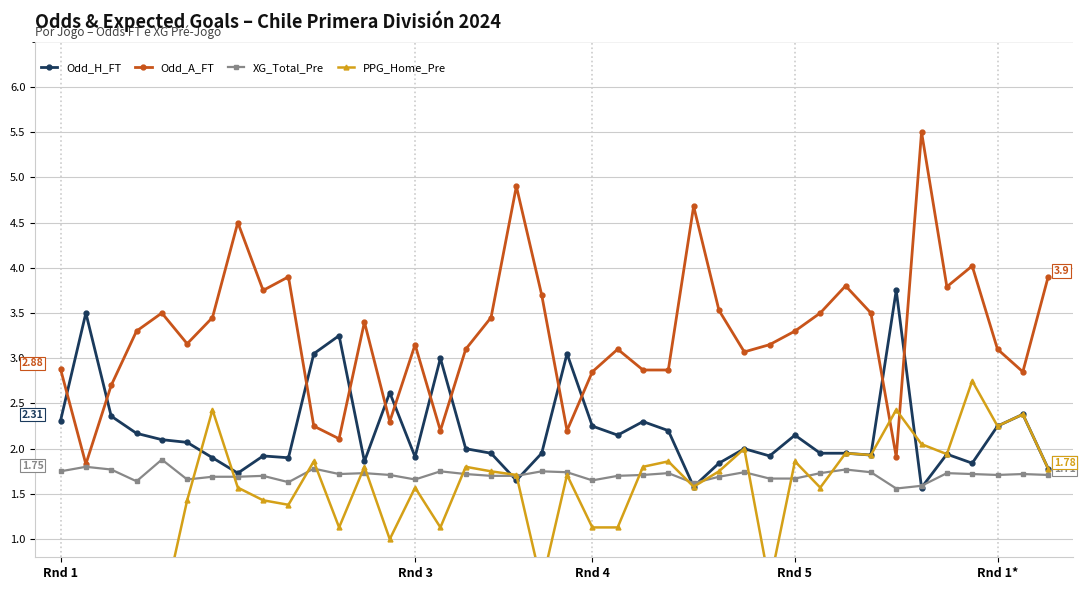

What is the difference between the maximum and minimum values in the Odd_H_FT series?

2.2